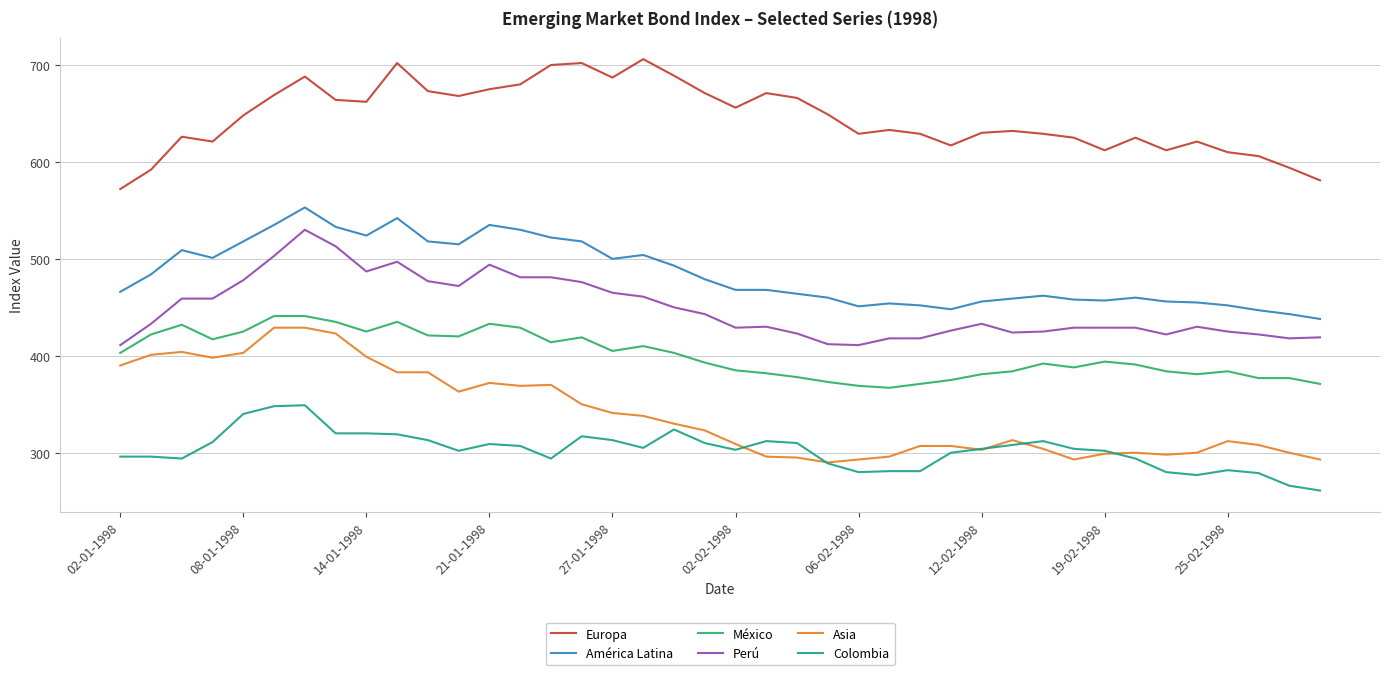

What is the maximum value shown in the chart?

706